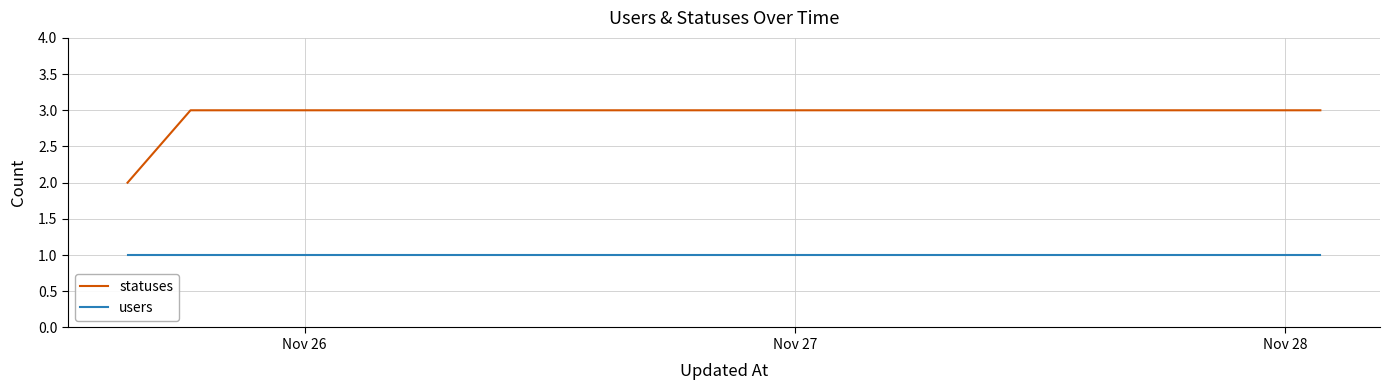

Which series has the largest total across all categories?

statuses